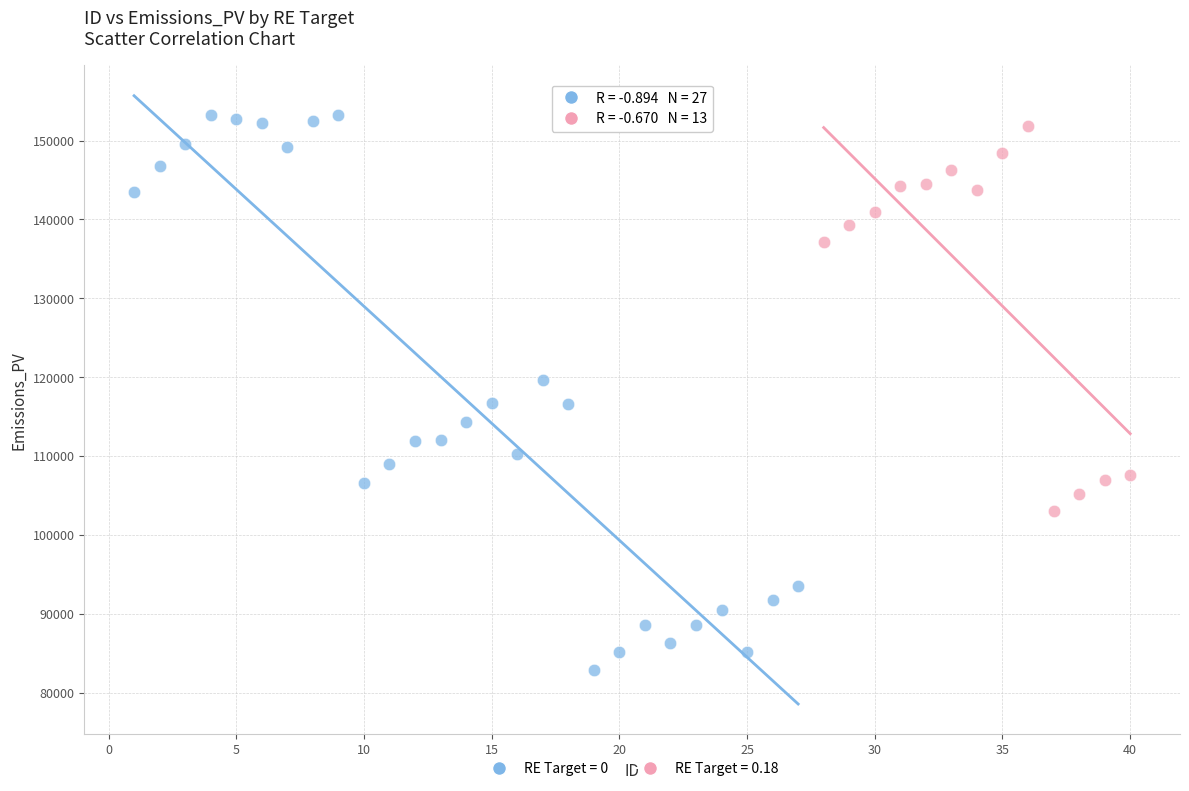

Which series has the widest spread of Y values?

RE Target = 0